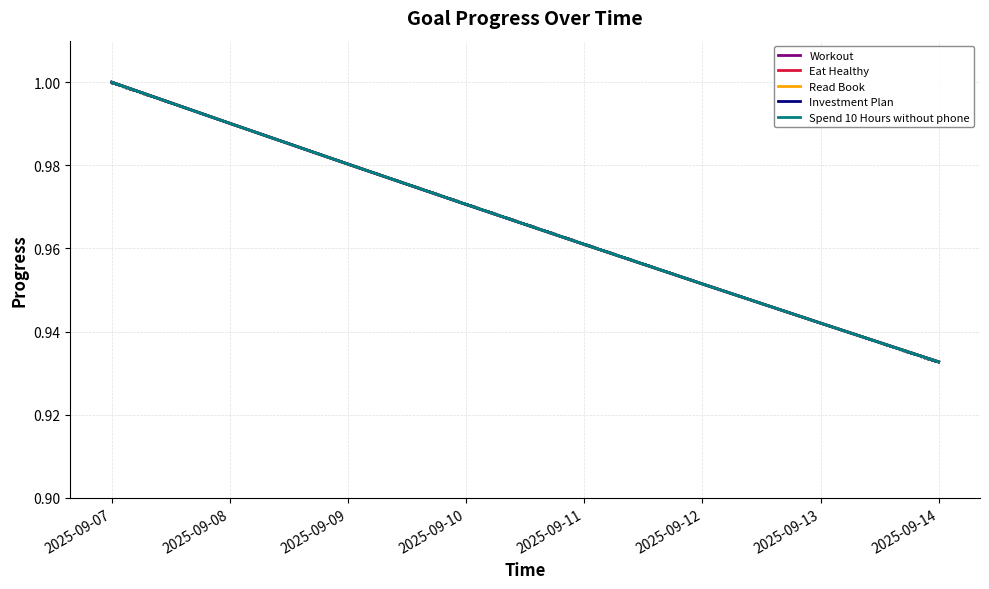

What is the maximum value shown in the chart?

1.0